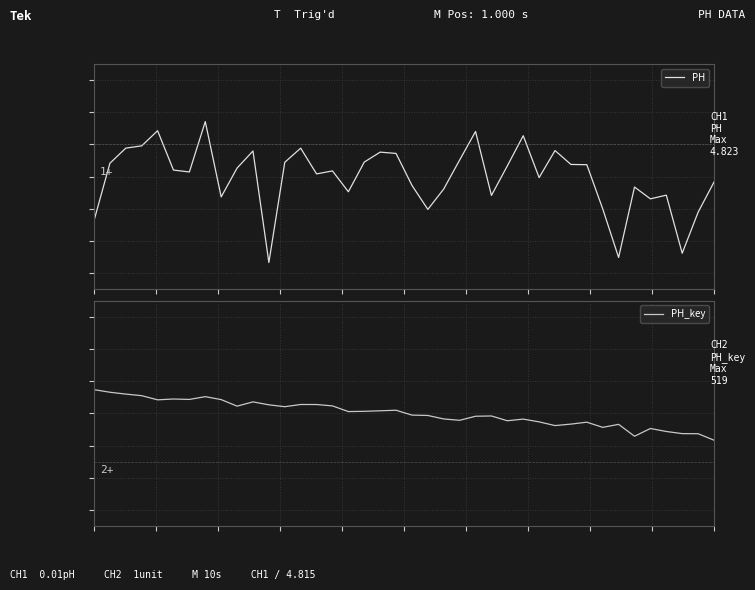

What is the difference between the second highest and minimum values in the PH_key series?

1.5